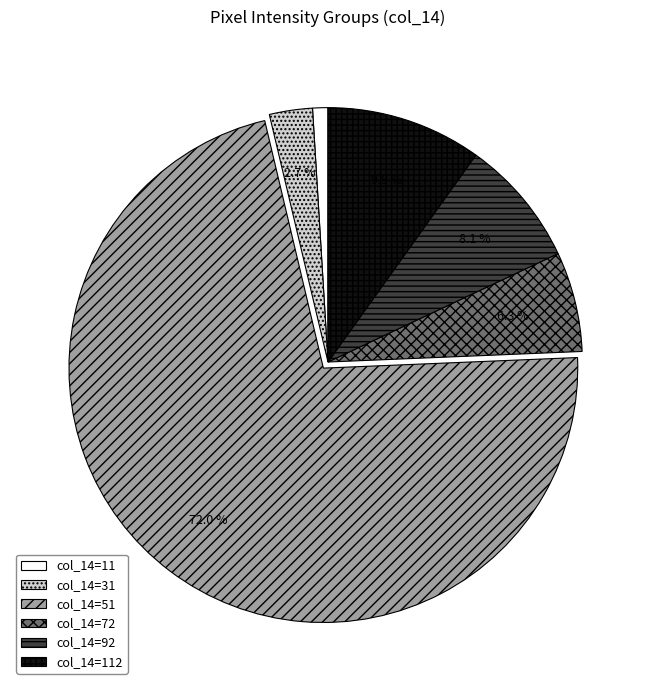

Is there a majority slice in this chart?

Yes